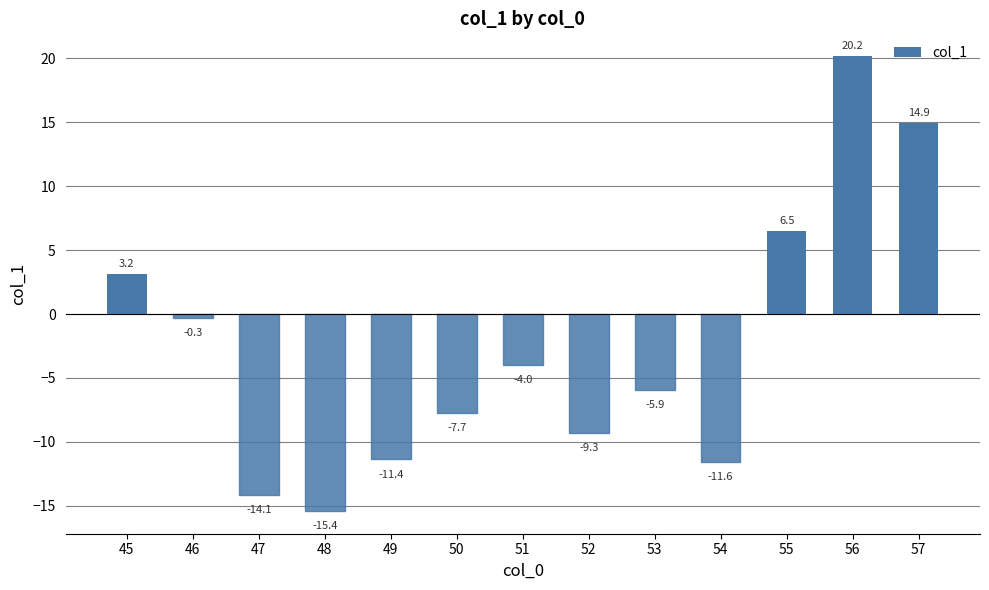

How many categories are shown in the chart?

13